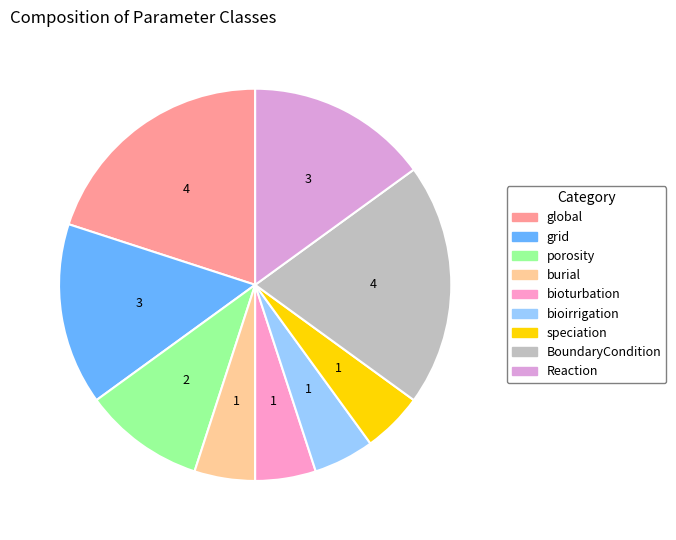

How many slices are in this pie chart?

9